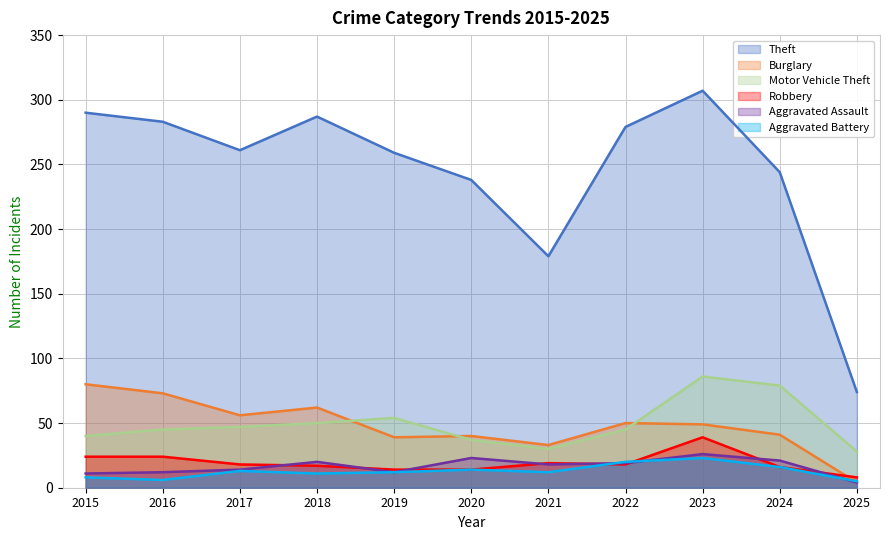

How many lines are shown in the chart?

6